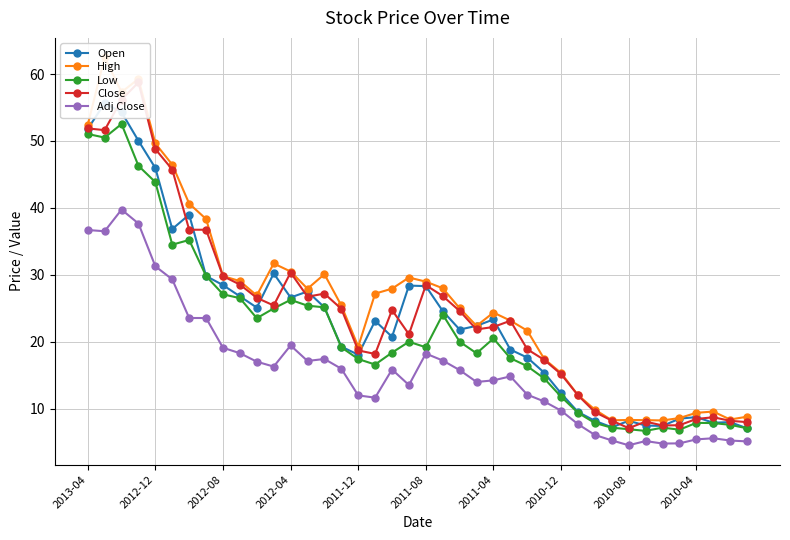

Does the chart have visible grid lines?

Yes